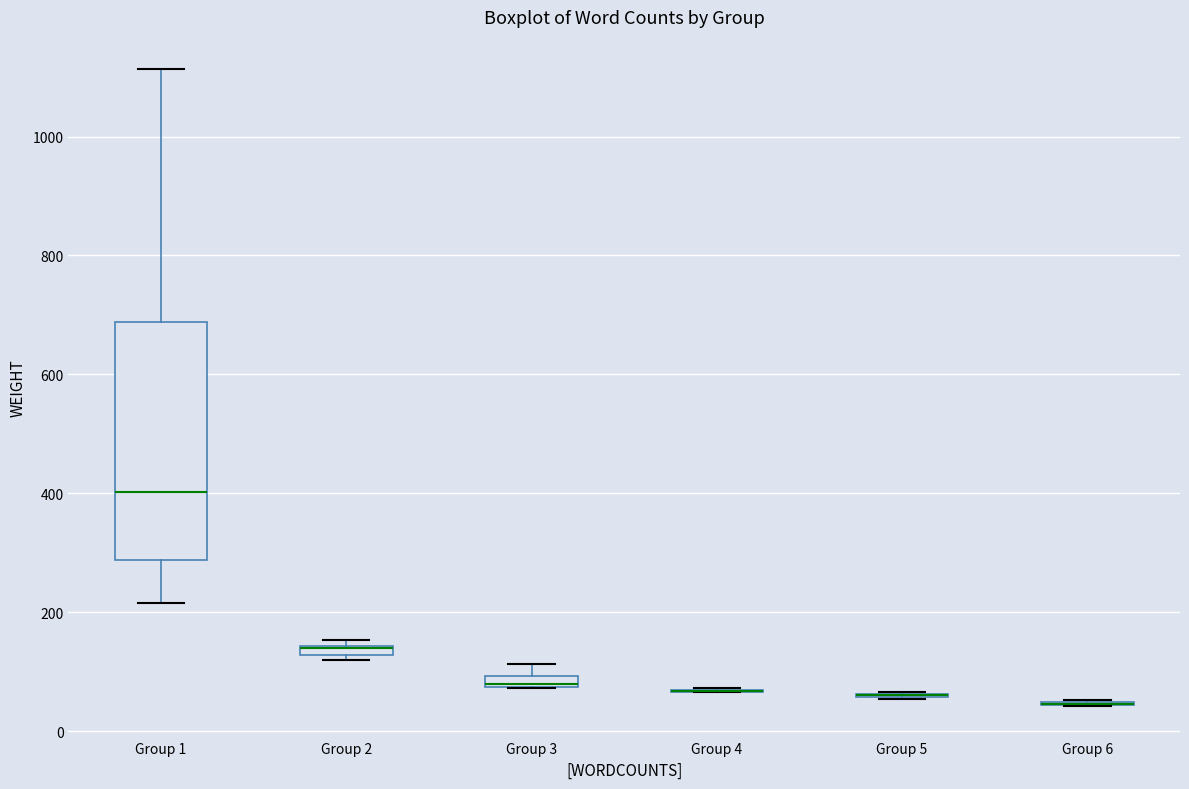

Where does the lower whisker of the box for Group 1 end on the y-axis? The values are not printed on the chart, so give them approximately, as read against the axis.

220